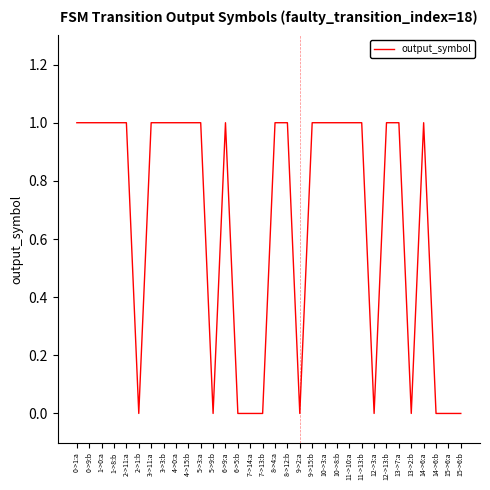

What position from the left is 2->11:a?

5